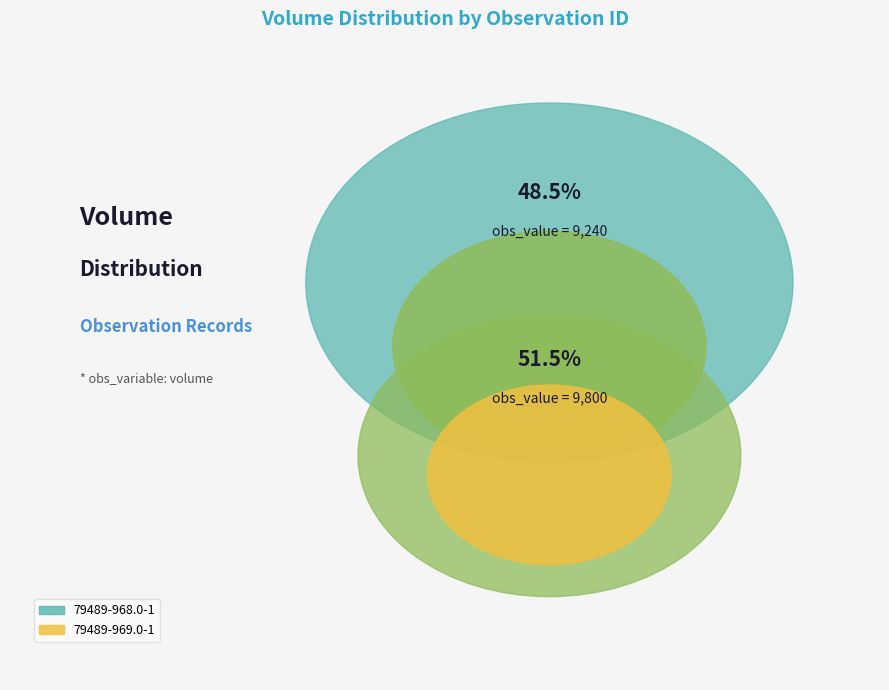

Rank the categories by value from highest to lowest.

79489-969.0-1, 79489-968.0-1